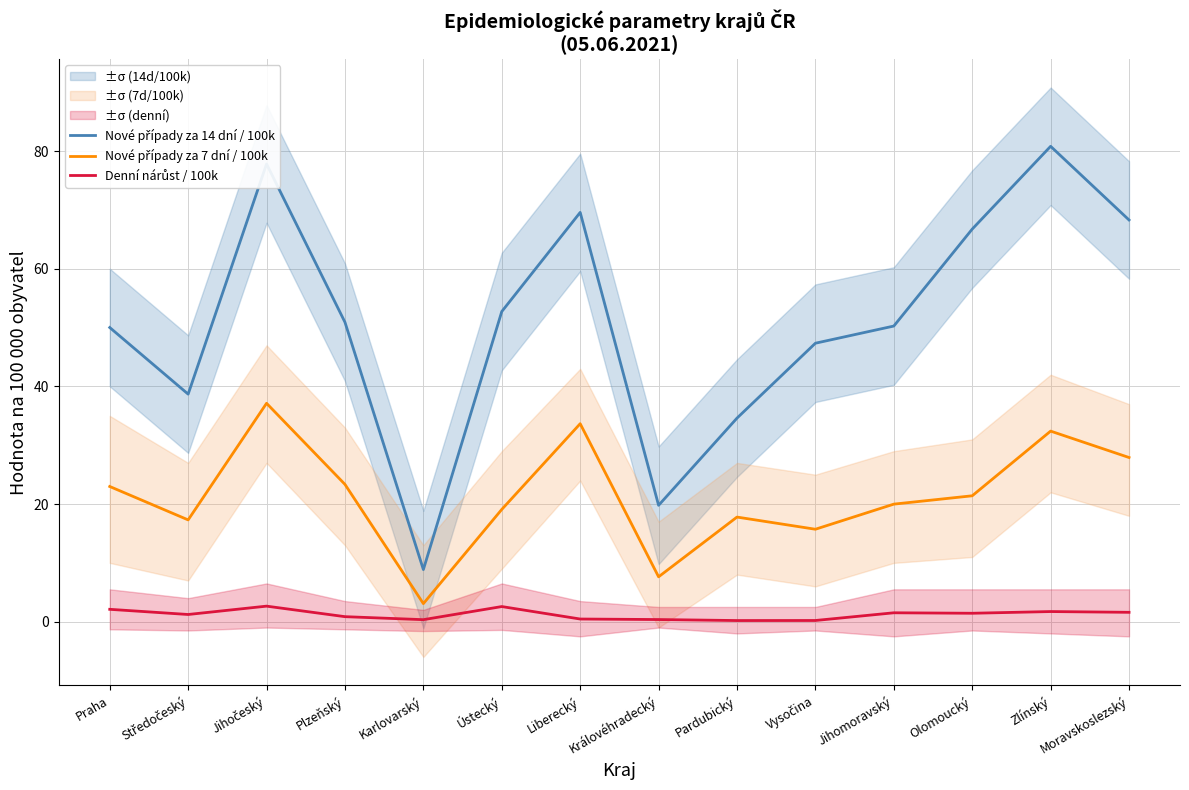

What is the minimum value for Denní nárůst / 100k?

0.2